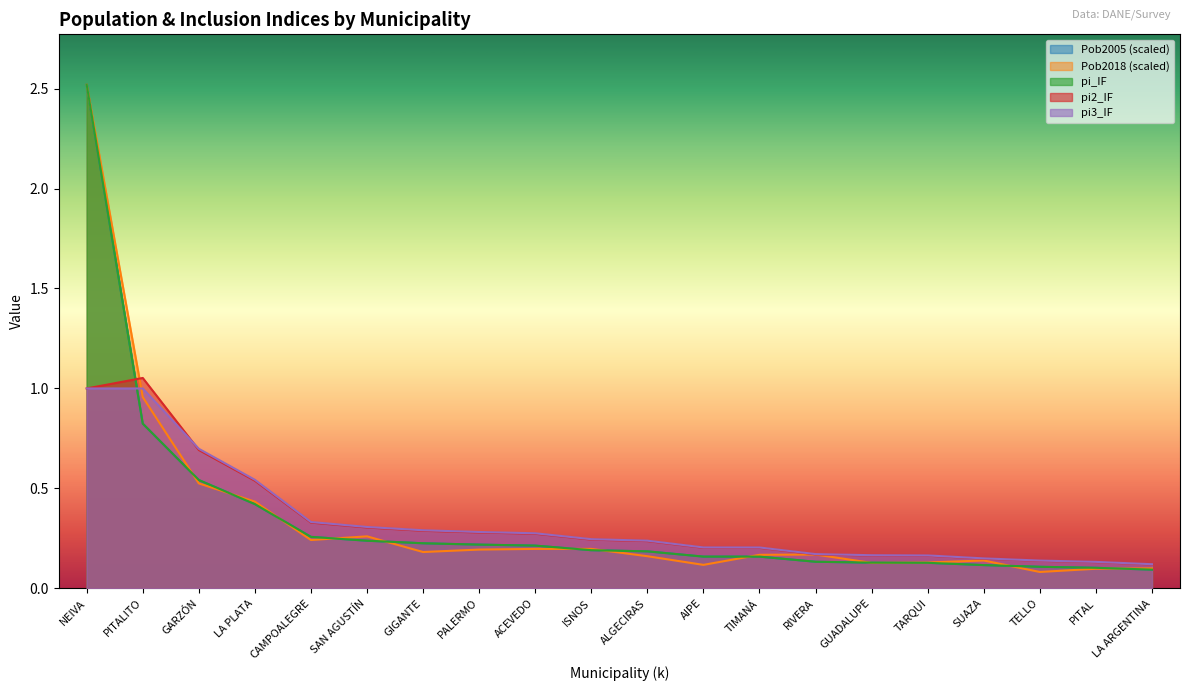

At which label does pi_IF reach its minimum?

LA ARGENTINA